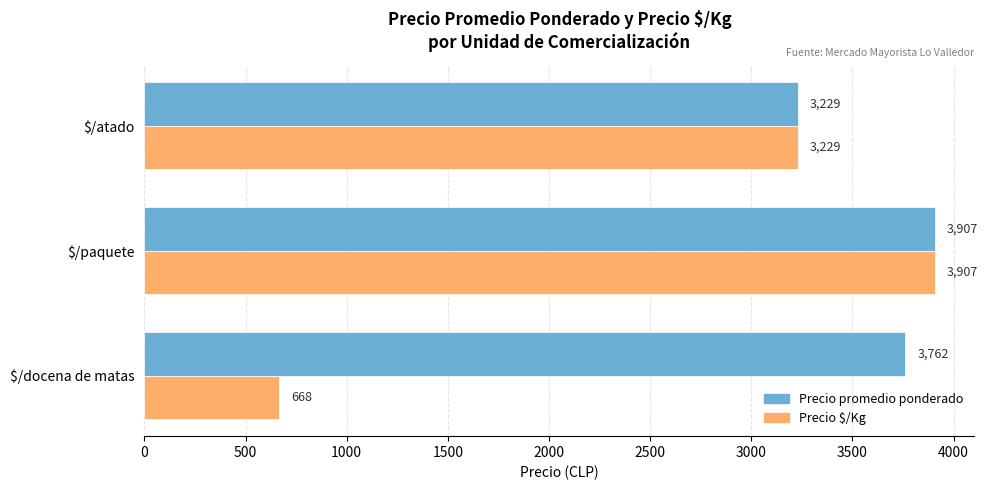

The value of Precio promedio ponderado at $/docena de matas is 3762. True or false?

True